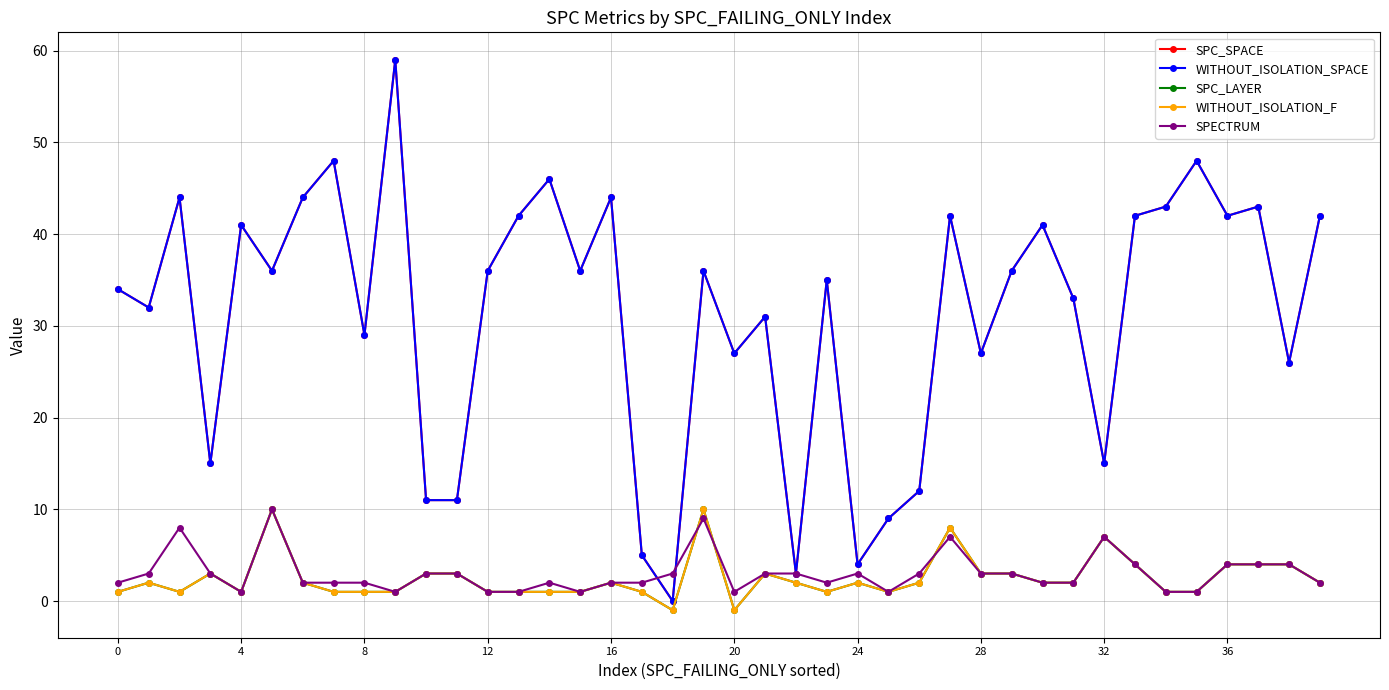

Does the chart have visible grid lines?

Yes